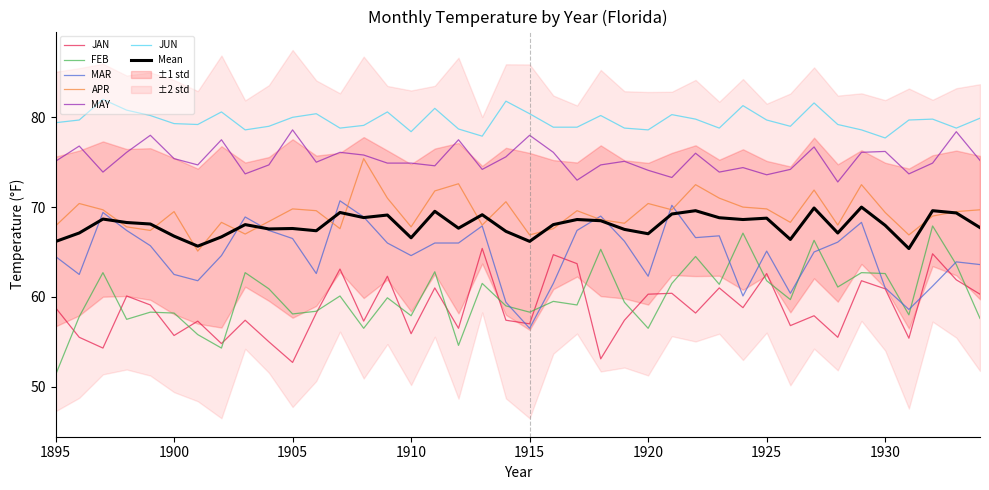

True or false: FEB and MAR intersect in this chart.

True